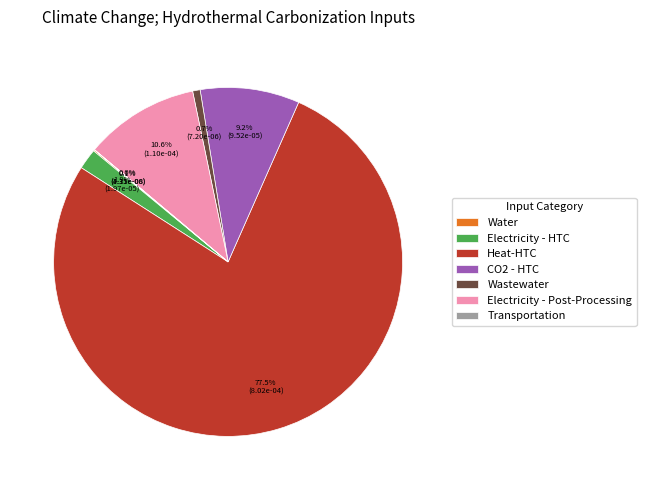

Do Electricity - HTC and Wastewater together represent more than half of the pie?

No